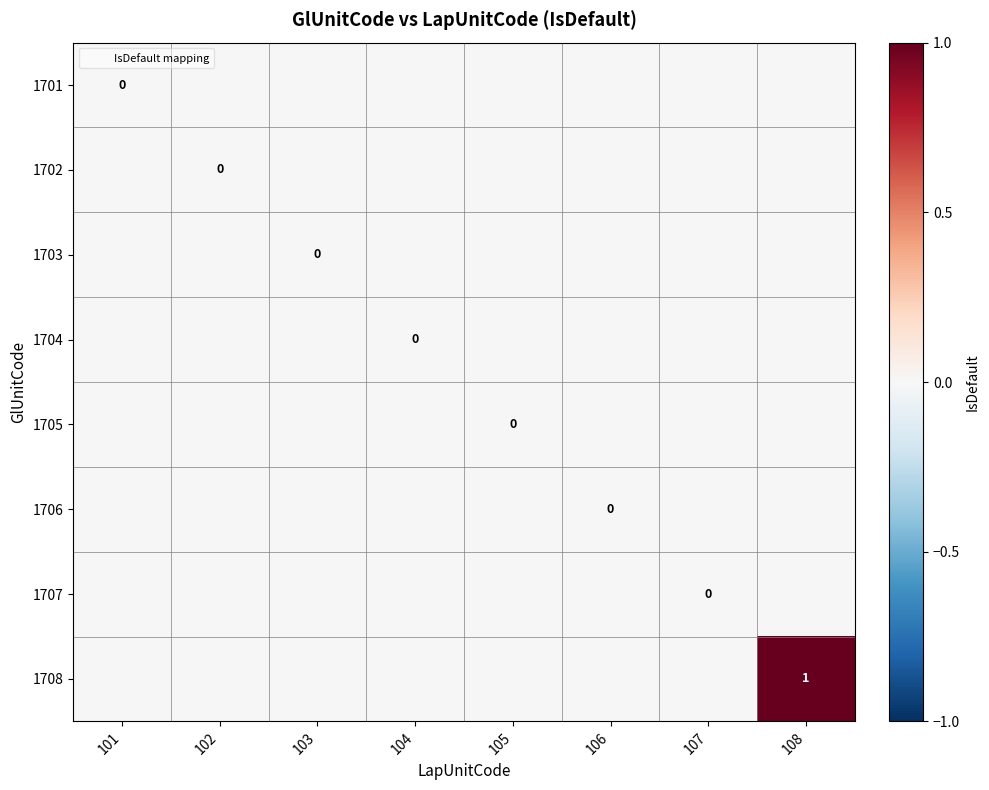

At which category does the chart reach its minimum across all series?

101